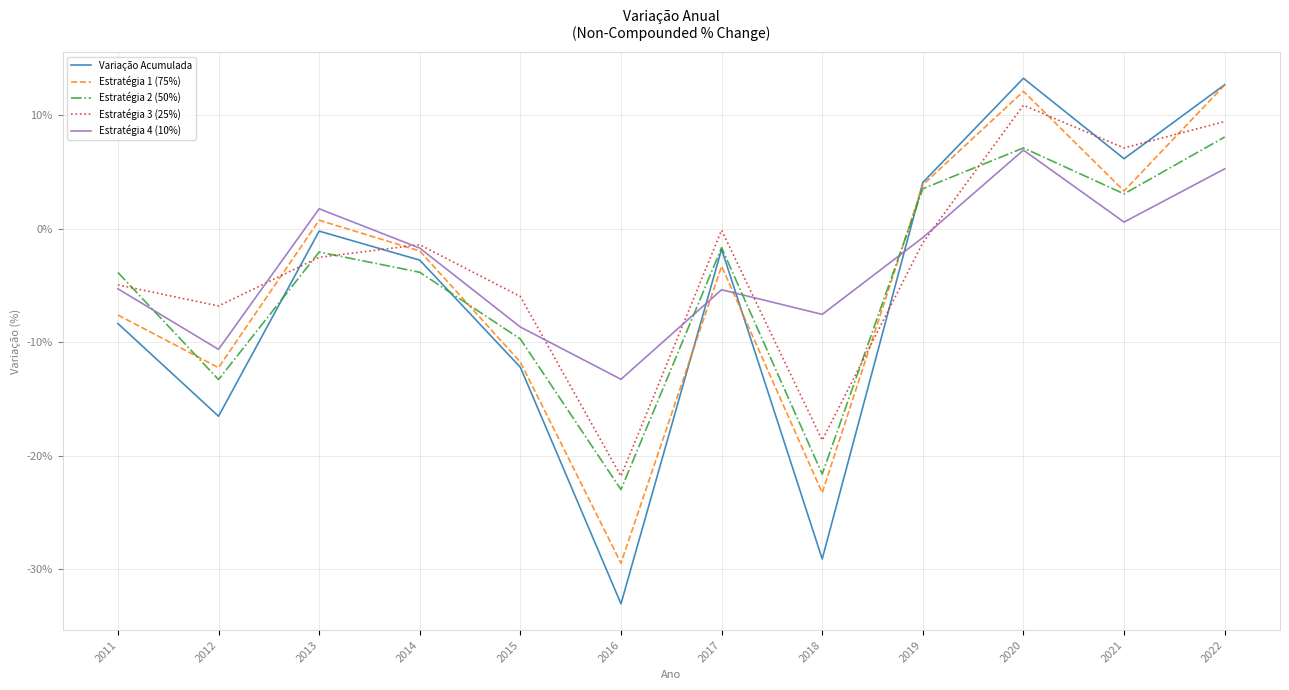

What is the difference between the maximum and minimum values in the Variação Acumulada series?

46.3